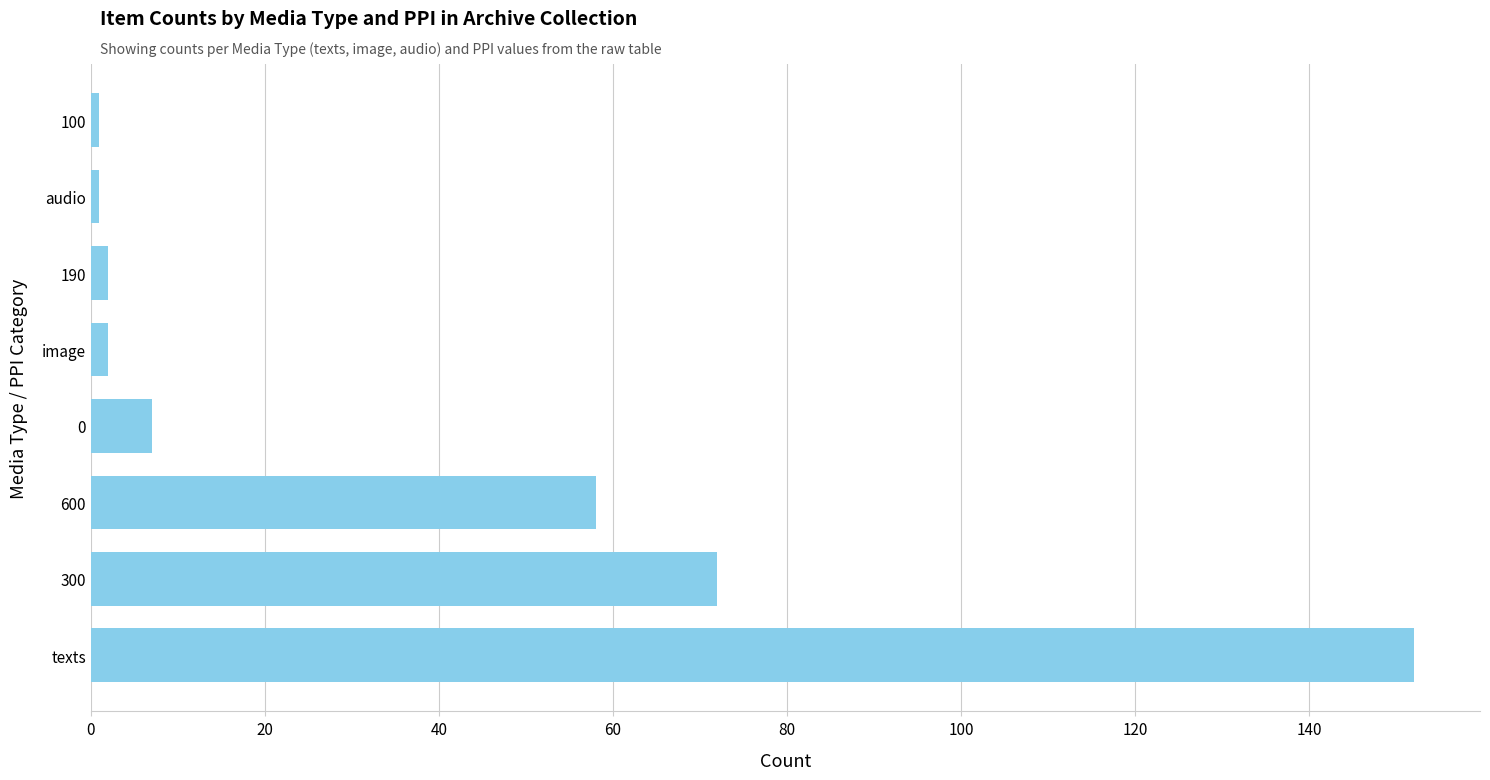

How many bars are there in total?

8